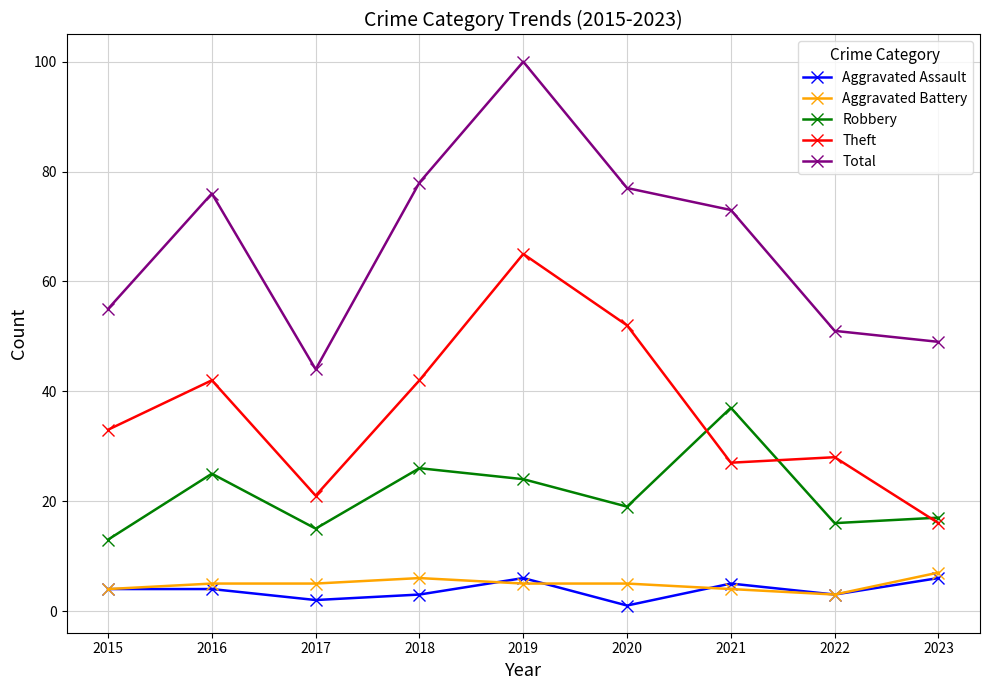

What is the sum of the Total values at 2016 and 2015?

131